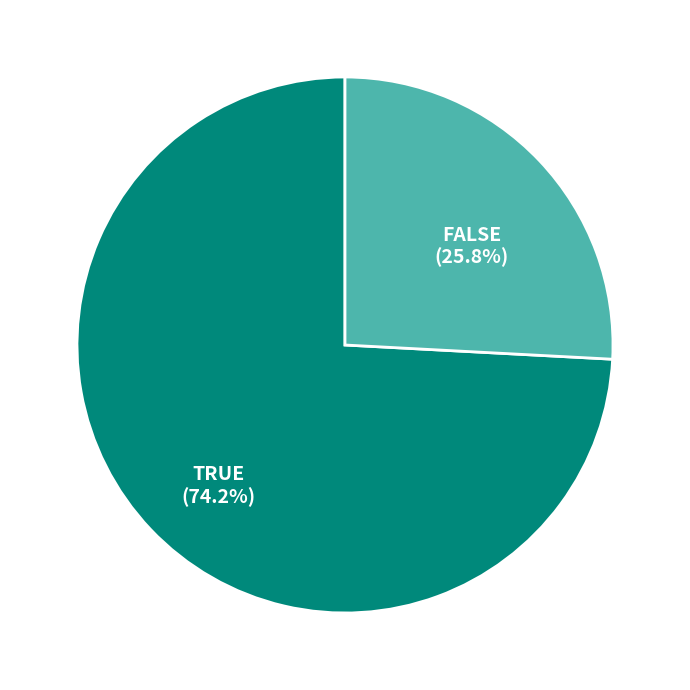

Count the number of slices in the pie.

2